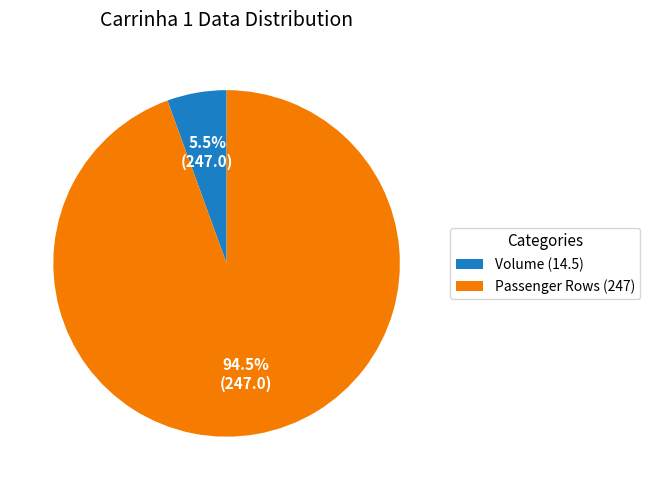

How much of the chart is everything except Passenger Rows (247)?

5.5%